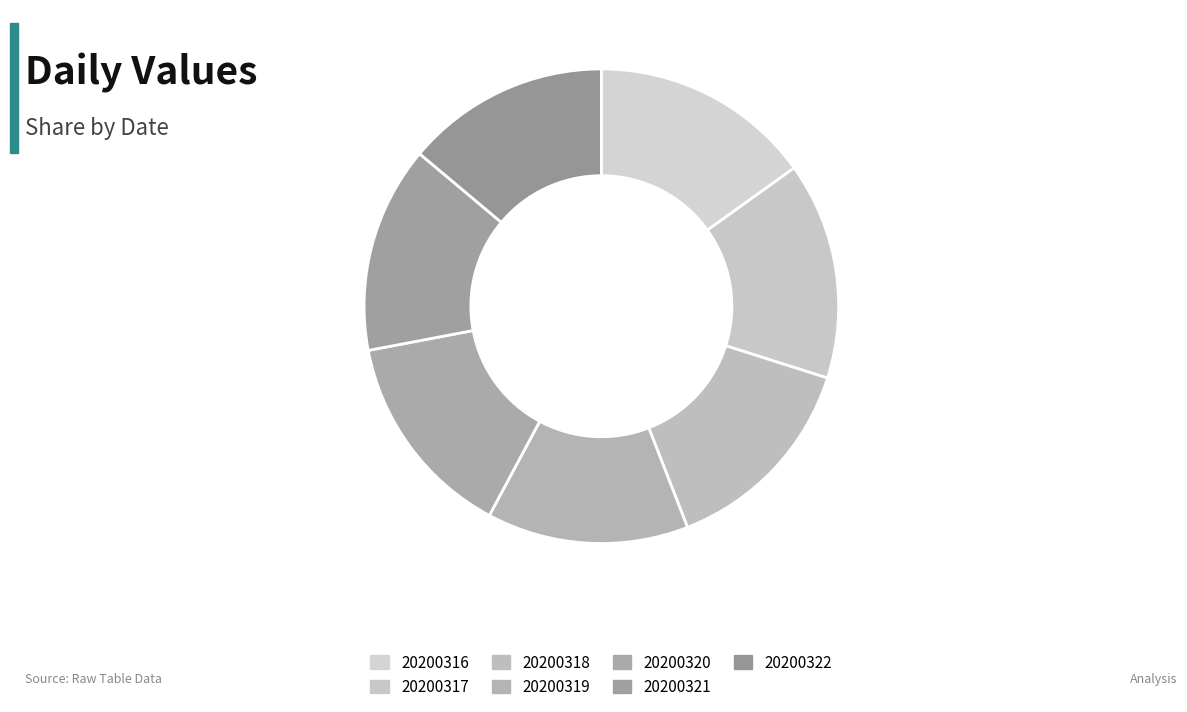

Does 20200317 represent more than half of the total?

No